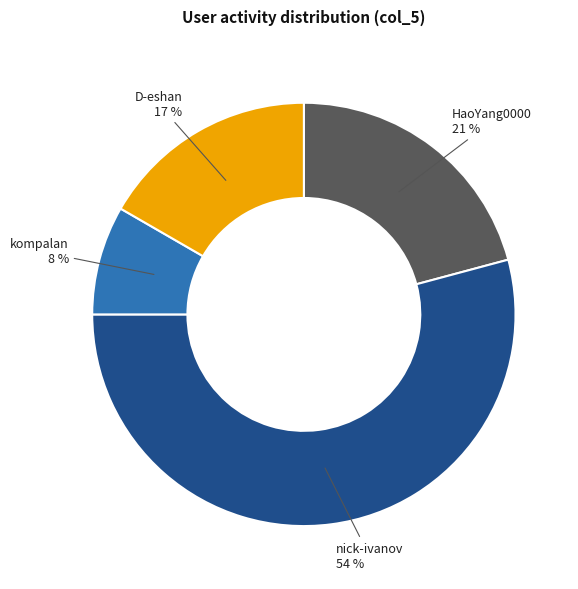

To the nearest percent, what is the average slice percentage?

25%